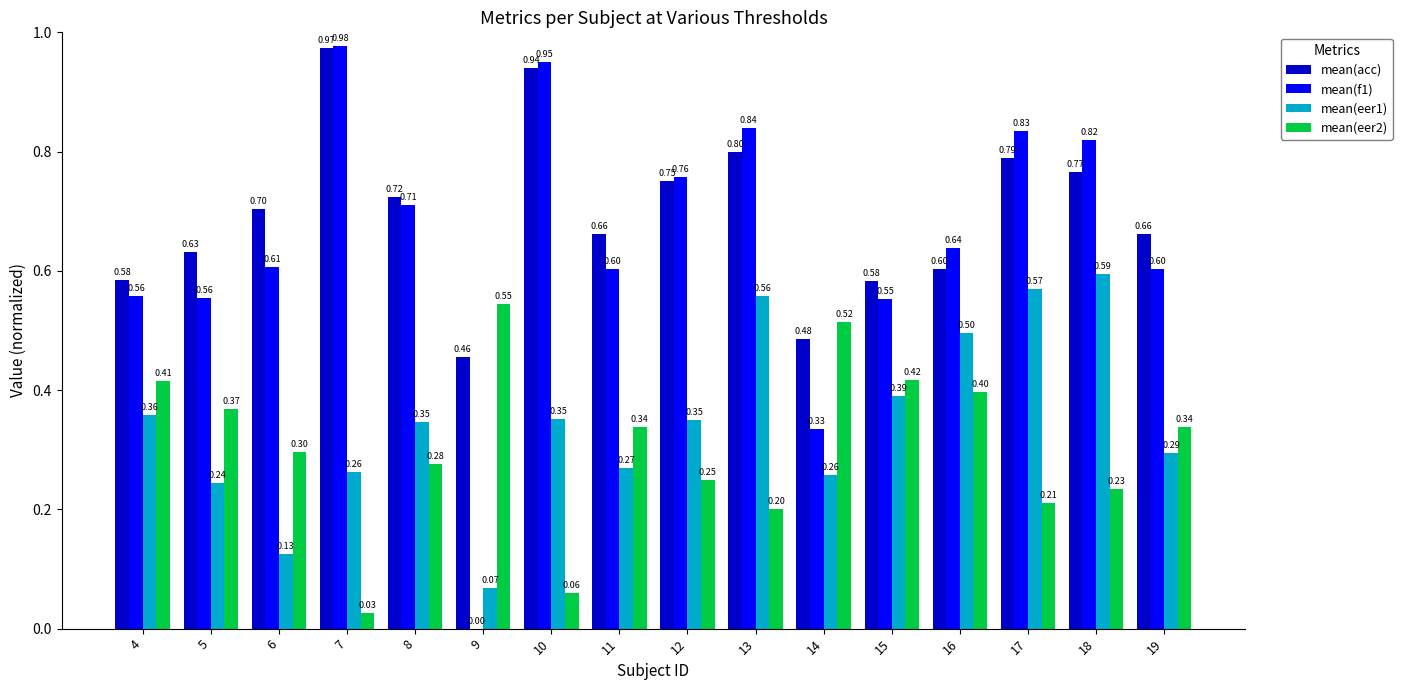

Between 10 and 18, which series saw the biggest shift?

mean(eer1)